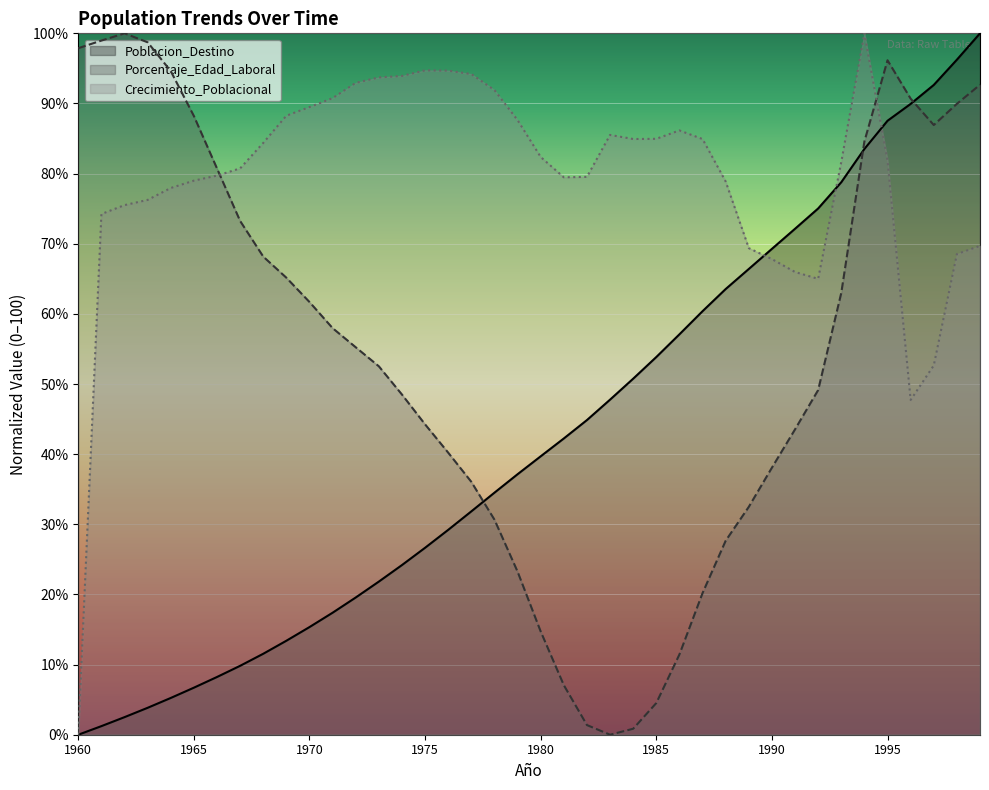

How many lines are shown in the chart?

3